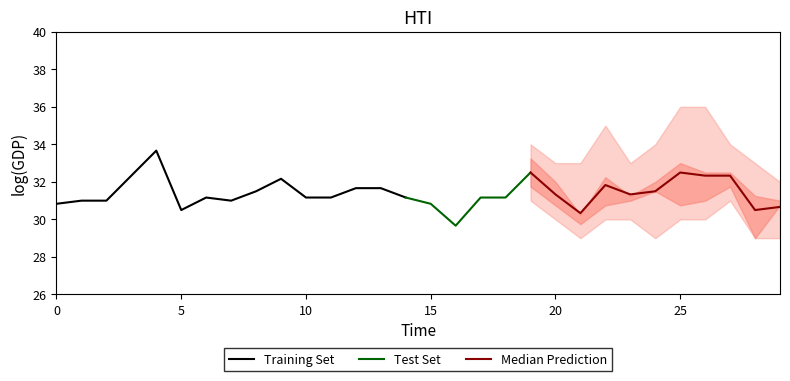

Is it true that Training Set equals 11.4 at 0?

False